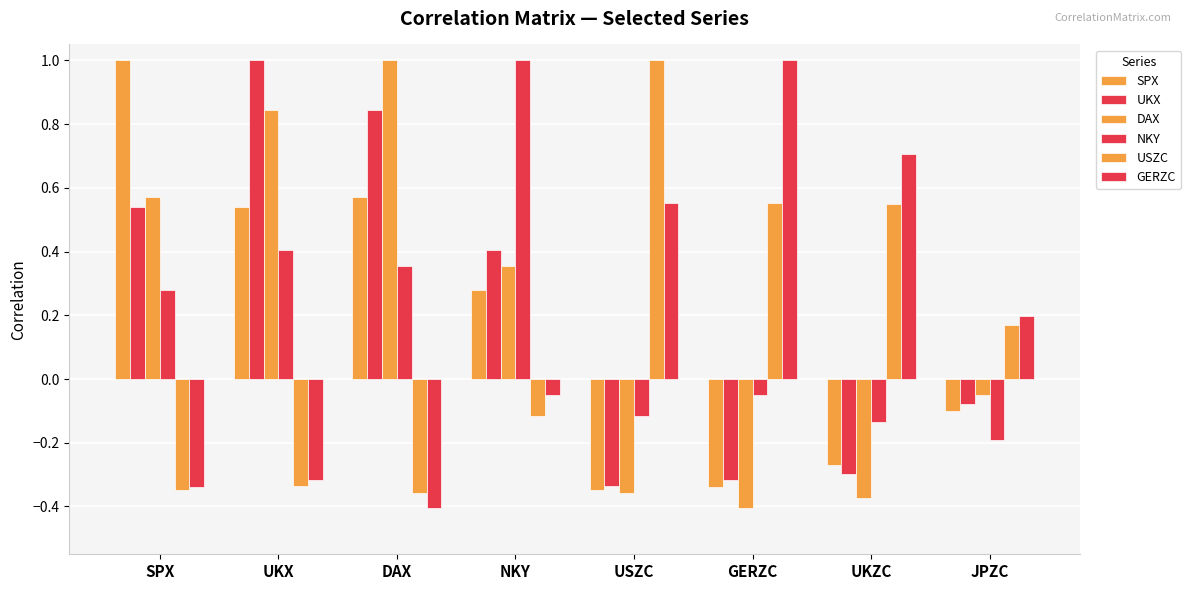

What is the label of the 2nd bar from the right?

UKZC